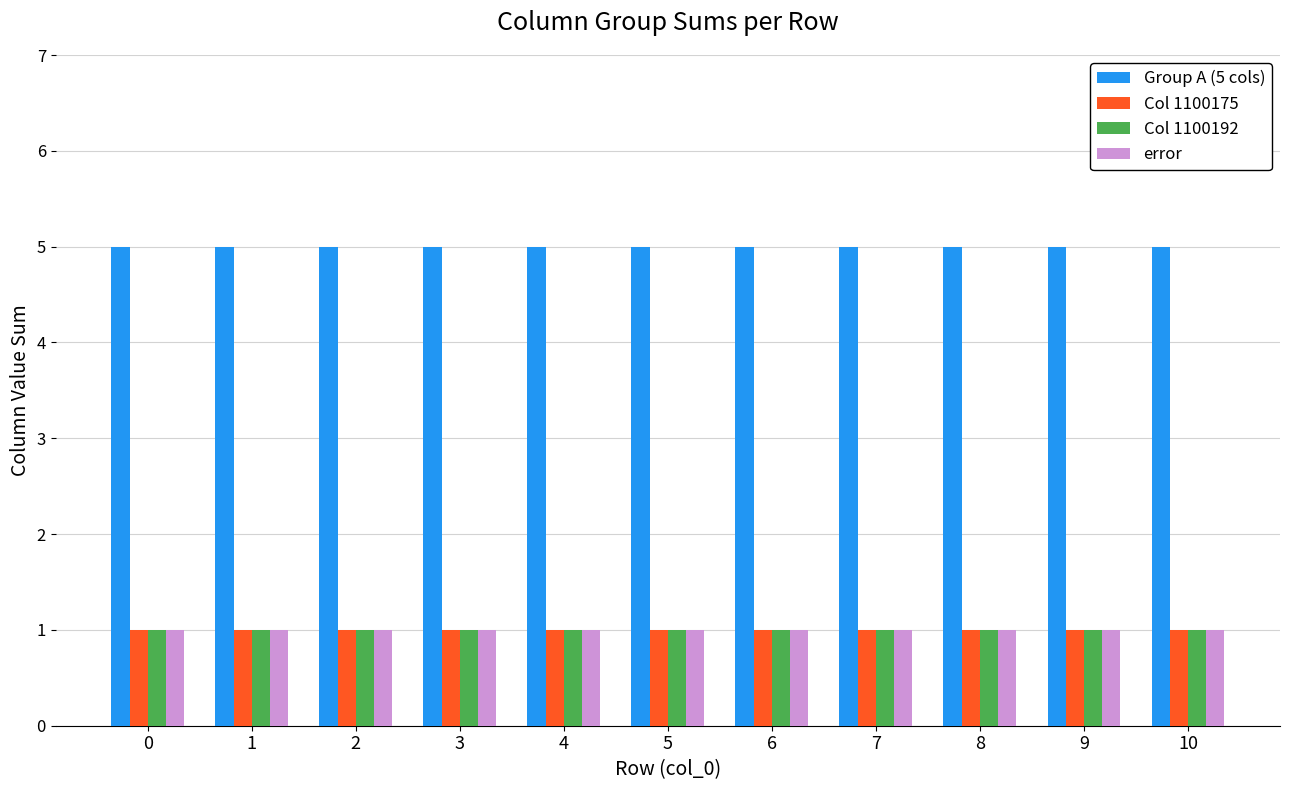

Are the bars grouped side by side (vs. stacked)?

Yes